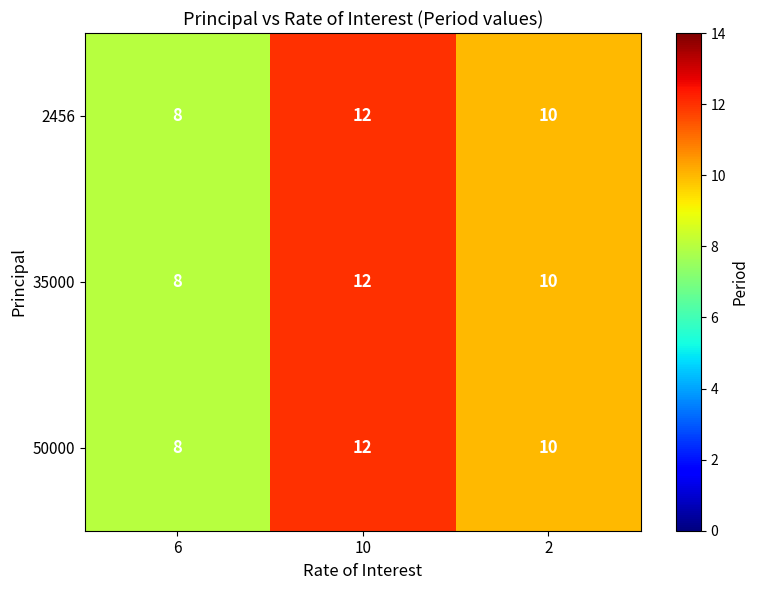

At which category does the chart reach its peak across all series?

10